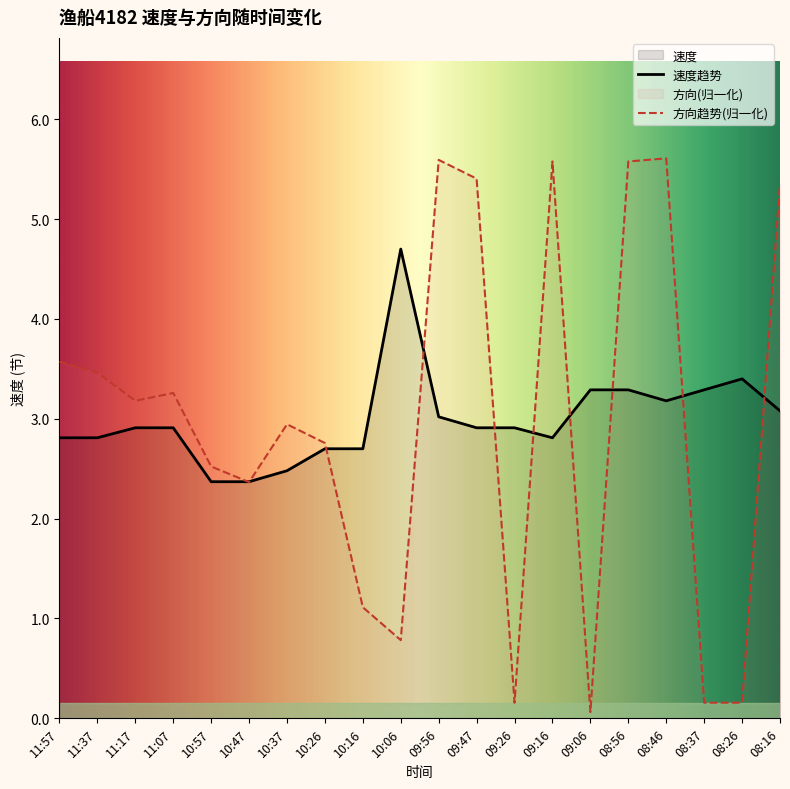

At which label does 速度趋势 reach its peak?

10:06